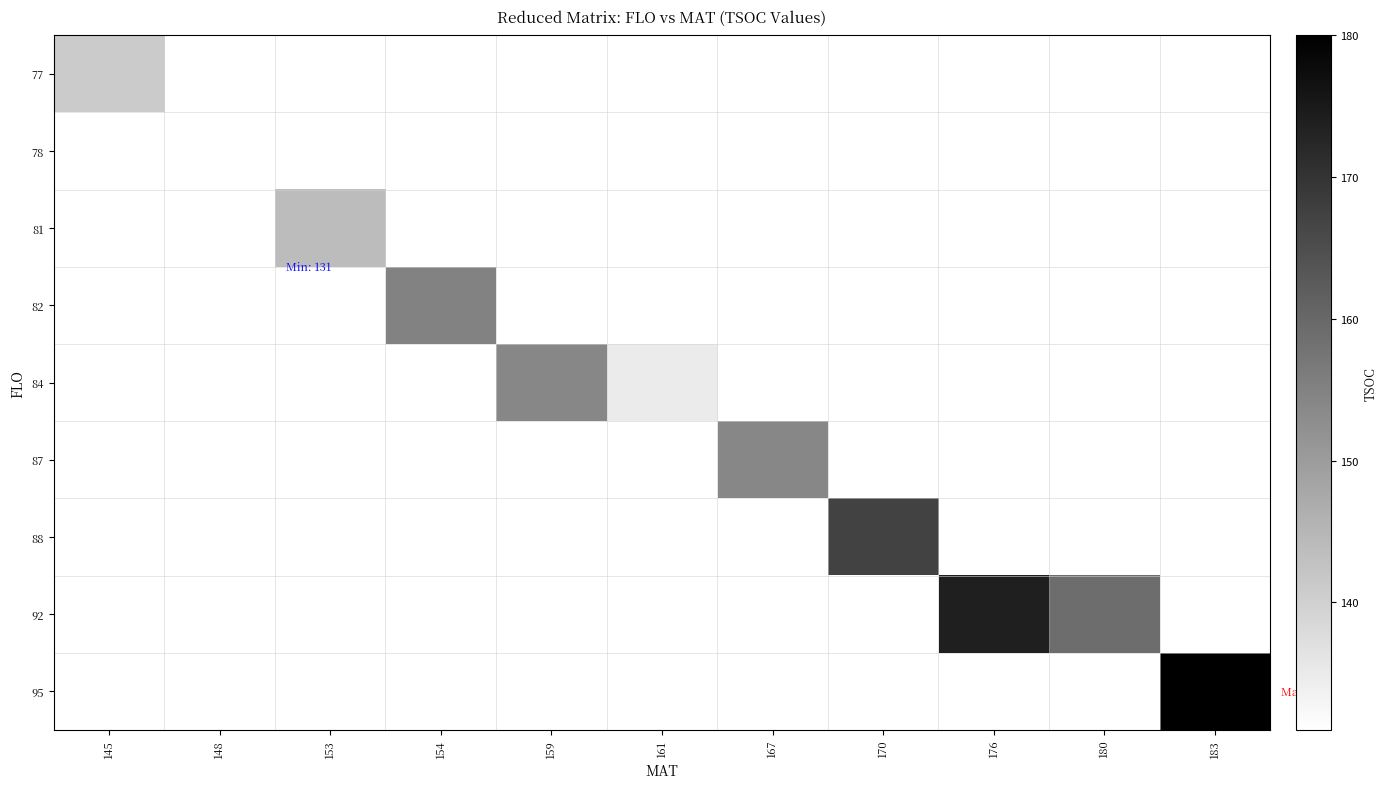

Which label corresponds to the smallest value in the chart?

148